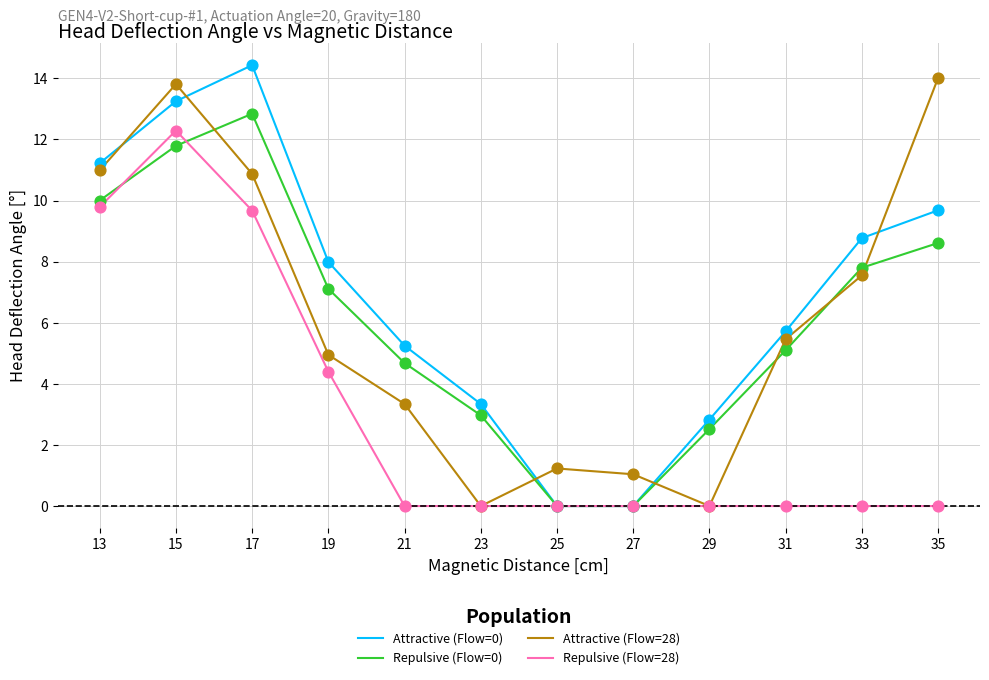

What are all the series names shown in the legend?

Attractive (Flow=0), Repulsive (Flow=0), Attractive (Flow=28), Repulsive (Flow=28)